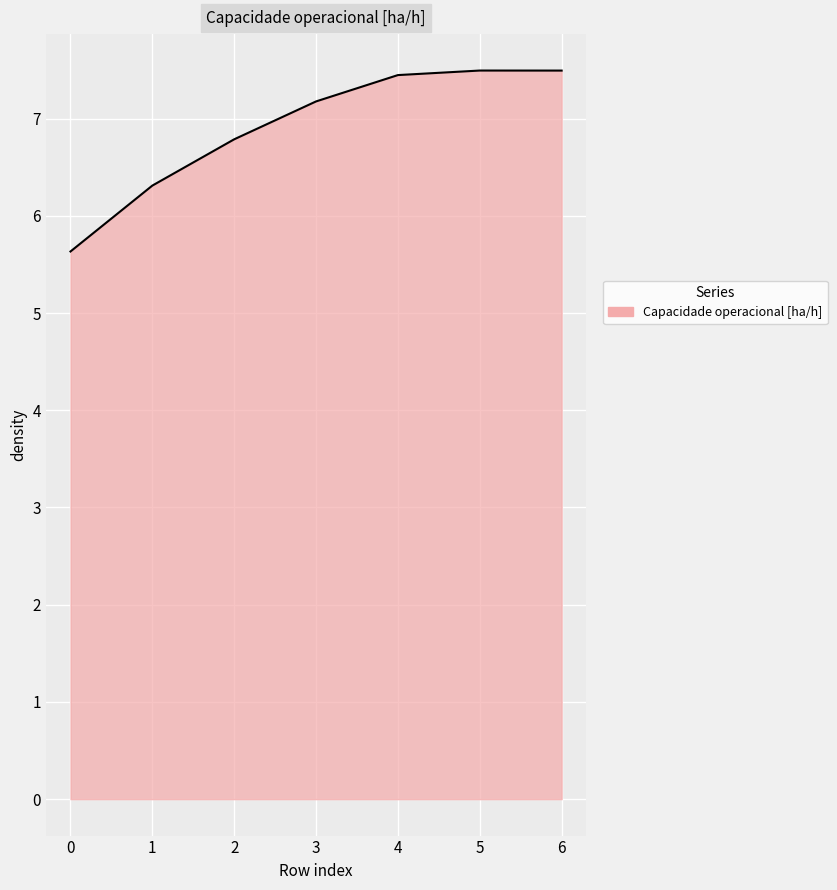

How many lines are shown in the chart?

1